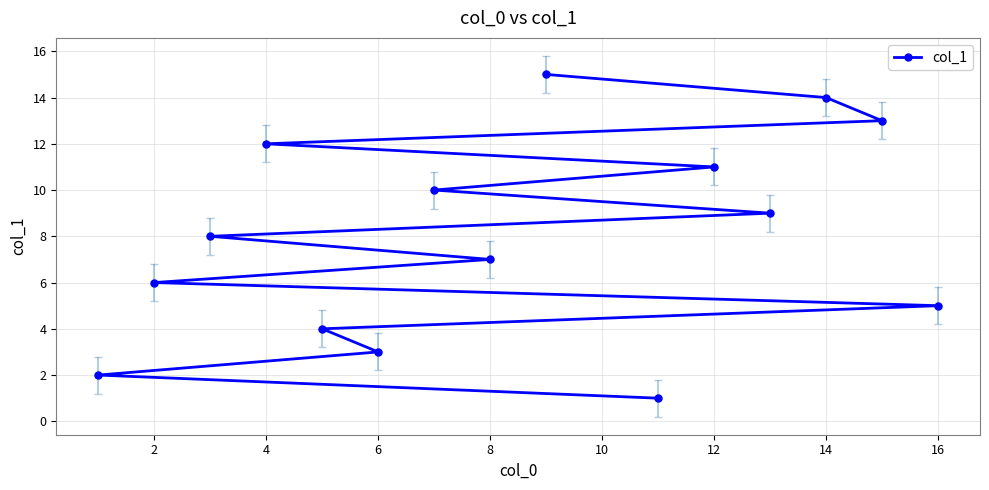

What is the greatest value displayed?

15